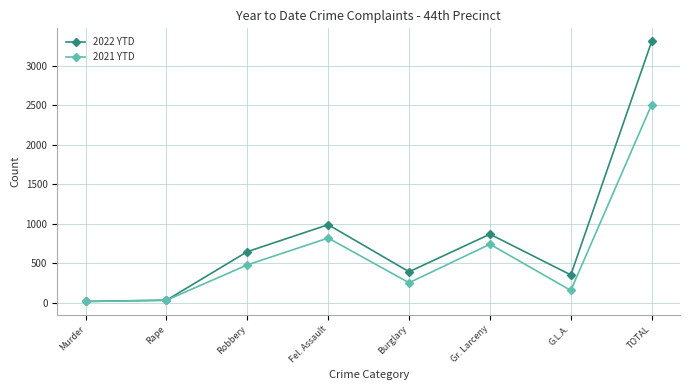

Reading right to left, what are all the values shown in this chart?

2022 YTD: TOTAL=3307	G.L.A.=354	Gr. Larceny=869	Burglary=394	Fel. Assault=989	Robbery=648	Rape=34	Murder=19
2021 YTD: TOTAL=2508	G.L.A.=158	Gr. Larceny=742	Burglary=255	Fel. Assault=820	Robbery=481	Rape=34	Murder=18